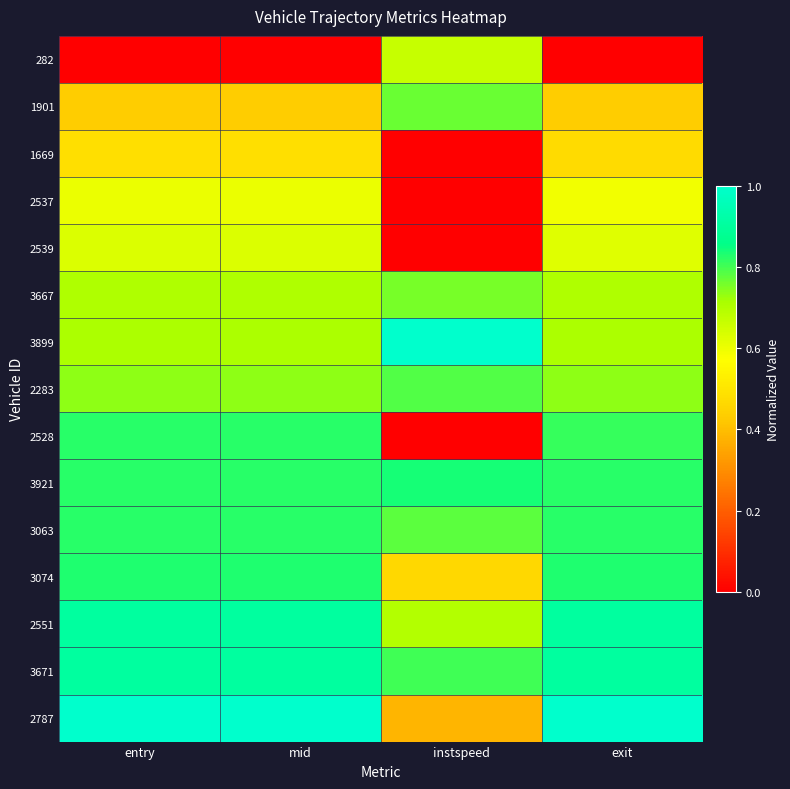

Rank the series by their maximum value, from lowest to highest.

1669, 2537, 2539, 282, 3667, 1901, 2283, 2528, 3063, 3074, 3921, 2551, 3671, 3899, 2787